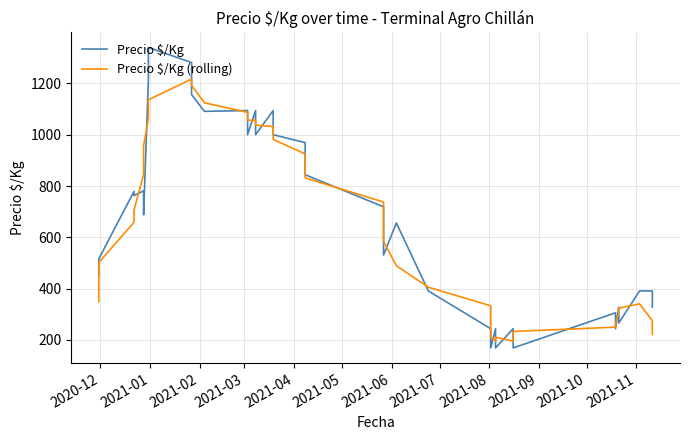

What is the minimum value for Precio $/Kg (rolling)?

195.8